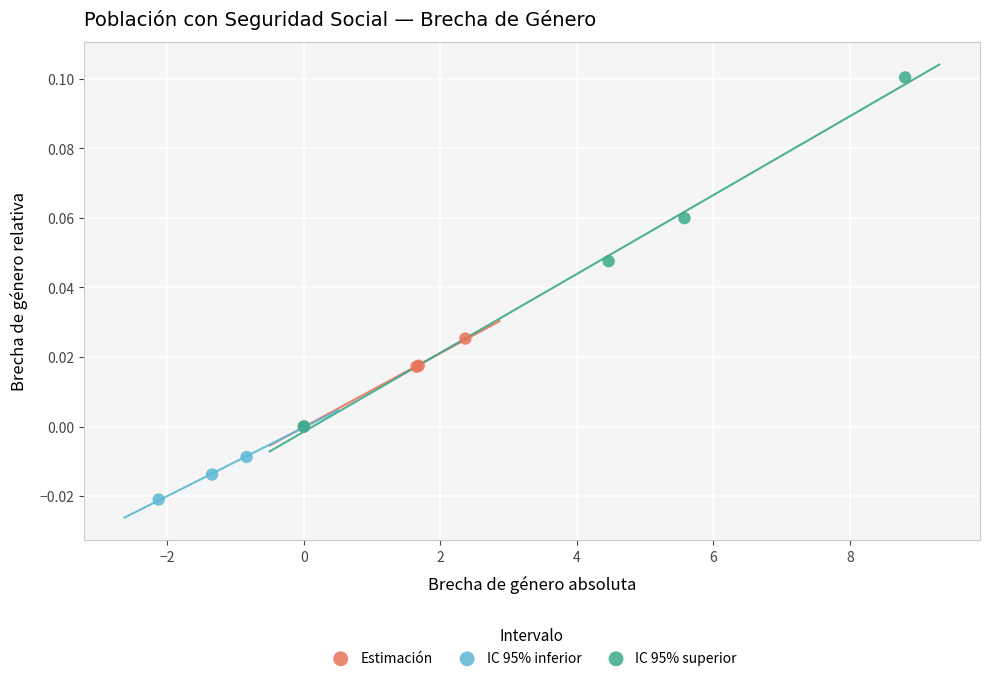

Which series contains the highest Y value?

IC 95% superior